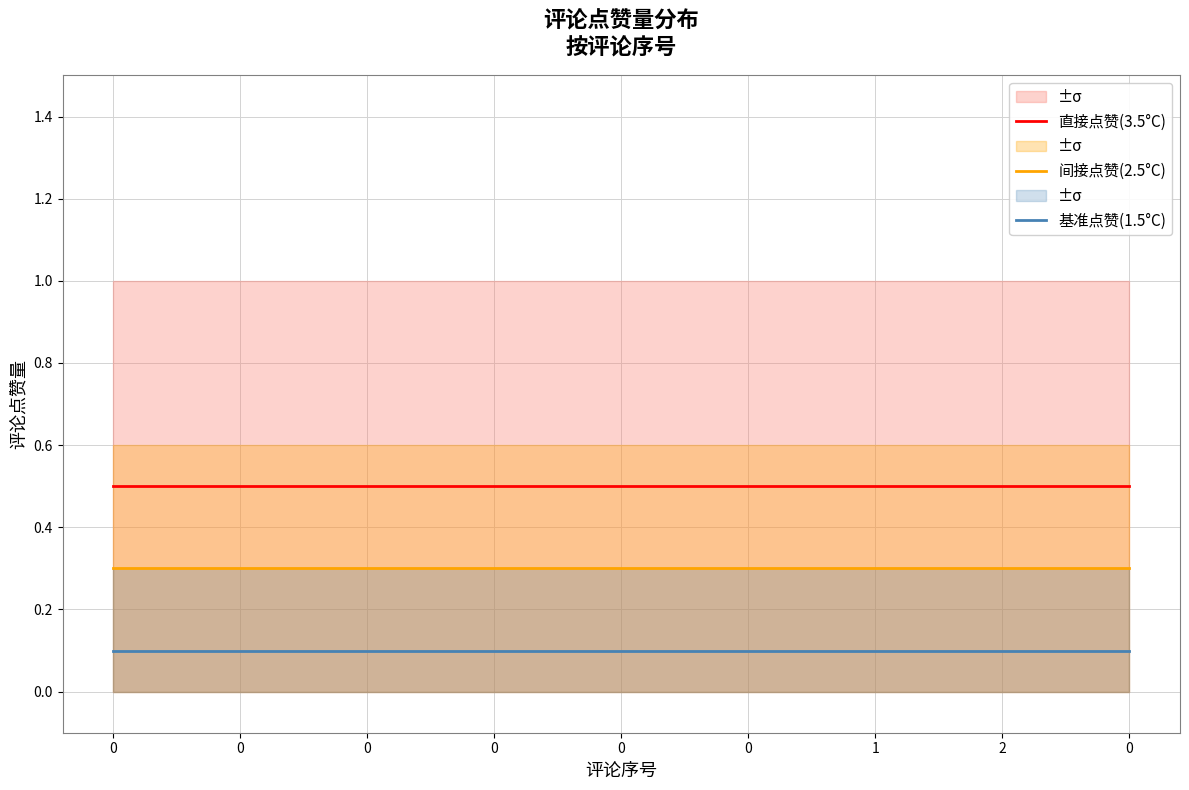

The 基准点赞(1.5°C) series shows 0.0 at 0. True or false?

False